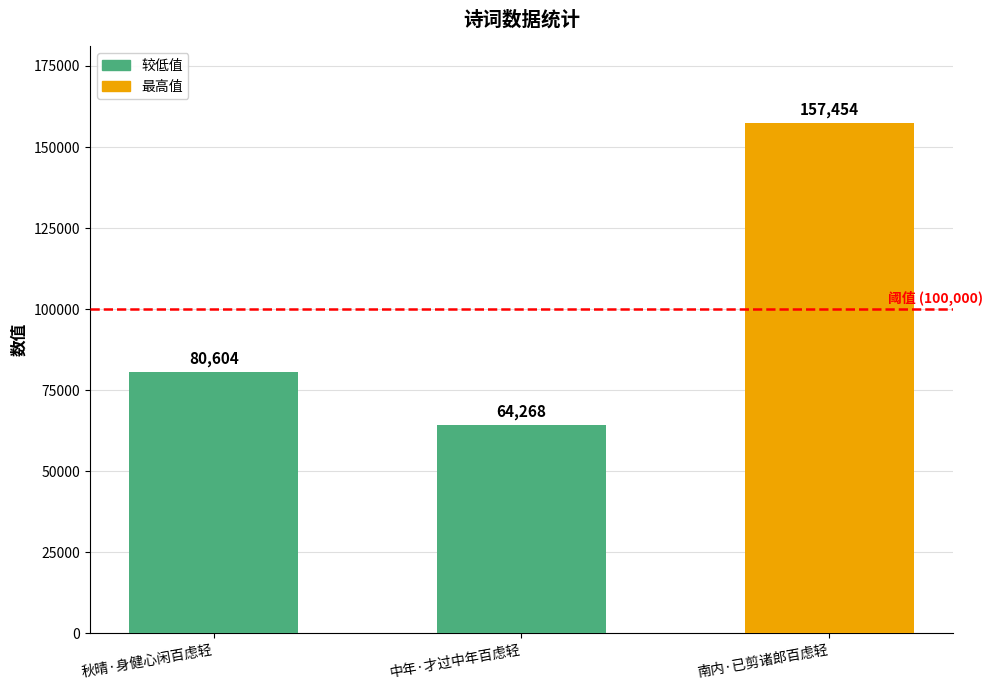

How many bars are there in total?

3